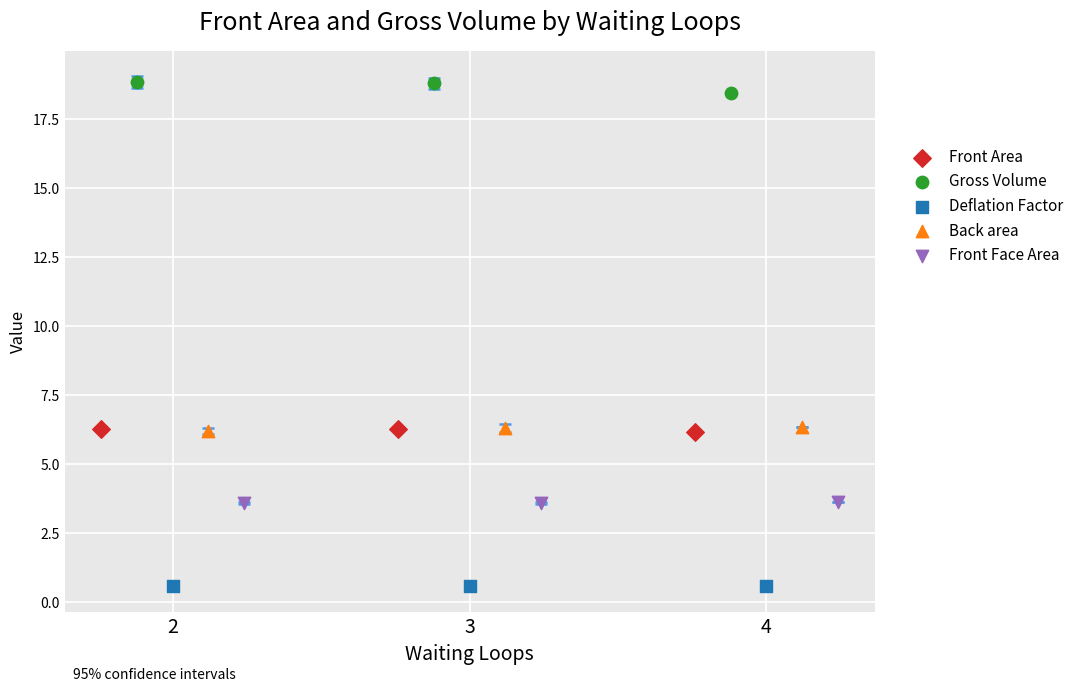

Which series contains the highest Y value?

Gross Volume